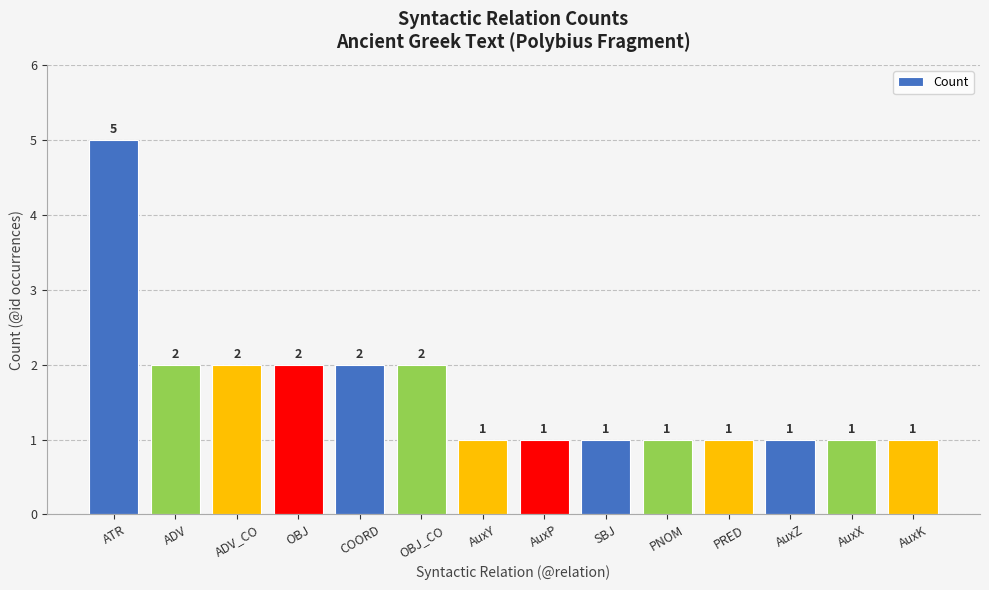

What is the value of the 7th bar from the left?

1